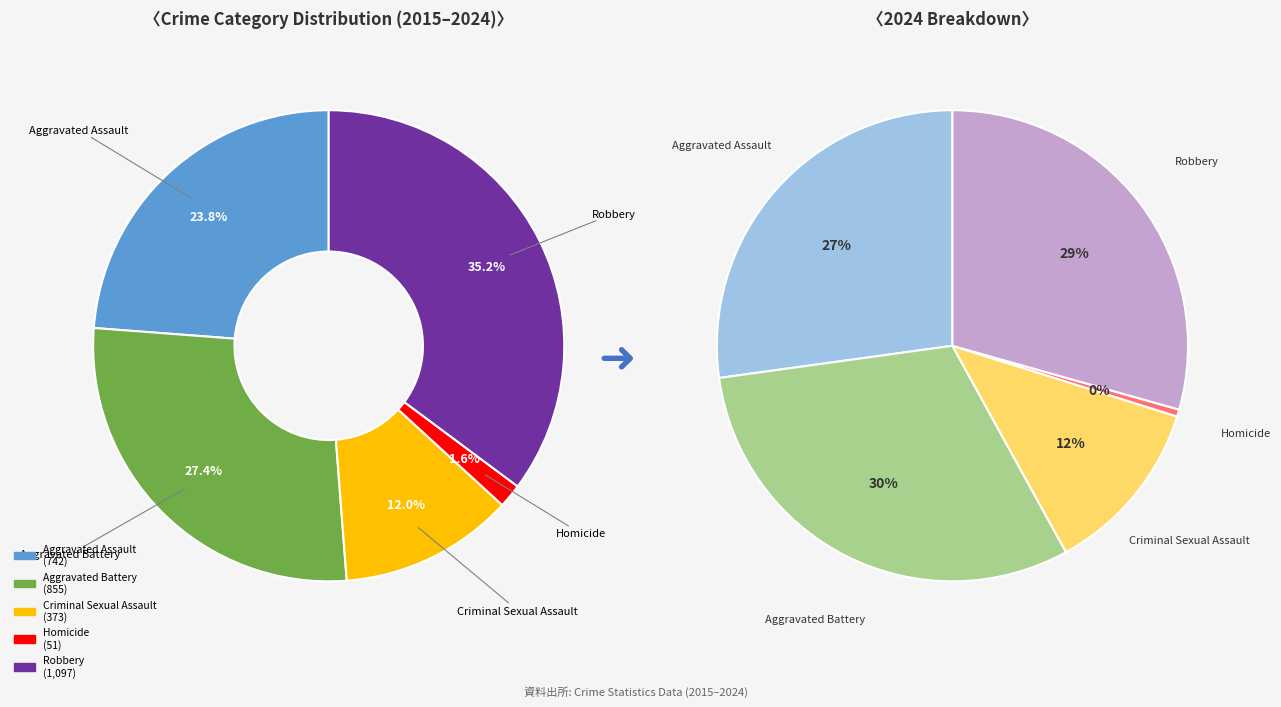

Between Aggravated Assault and 10, which is larger?

Aggravated Assault